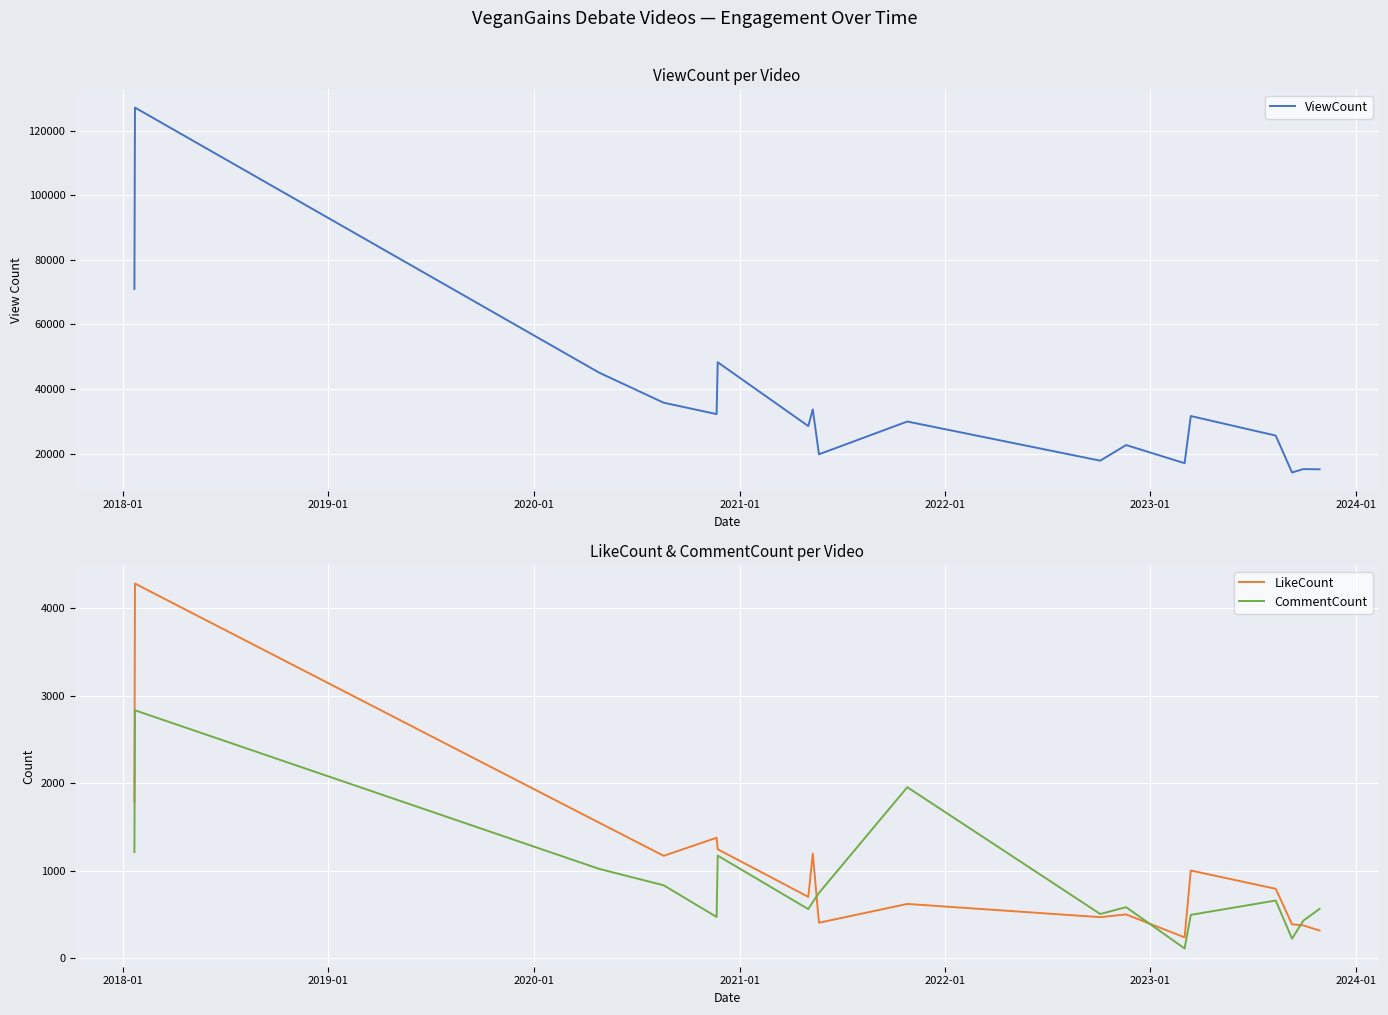

What is the highest value of the ViewCount series?

127104